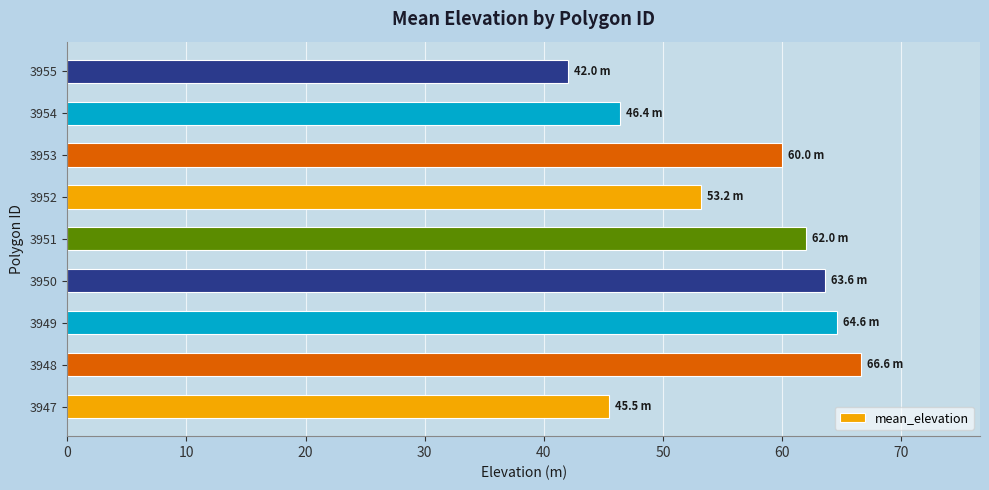

What is the average value?

56.0